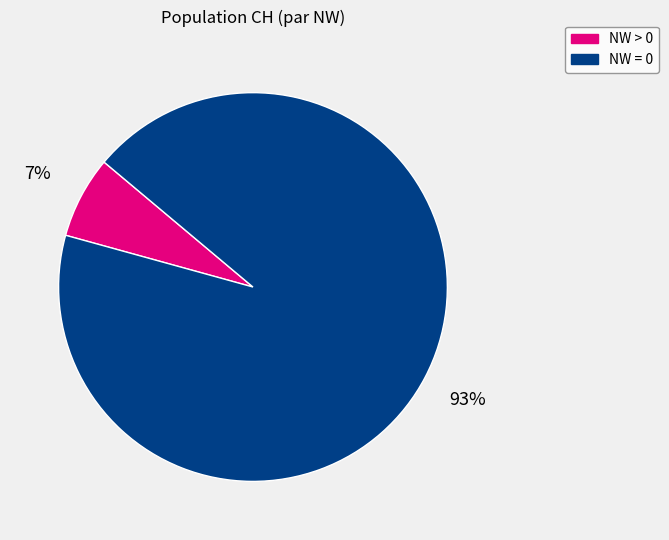

Is there any slice that represents more than half of the pie?

Yes